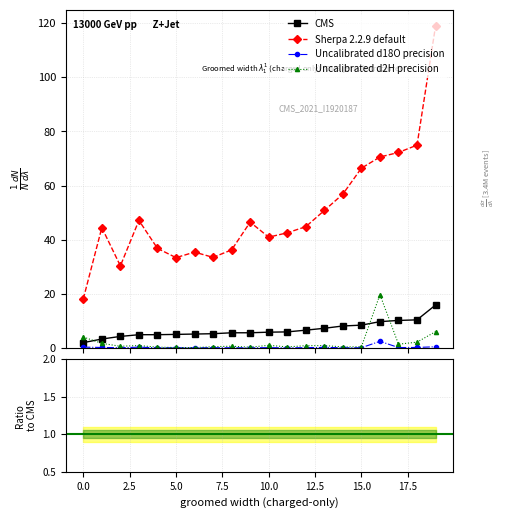

True or false: Sherpa 2.2.9 default has more than 1 interior local peaks.

True